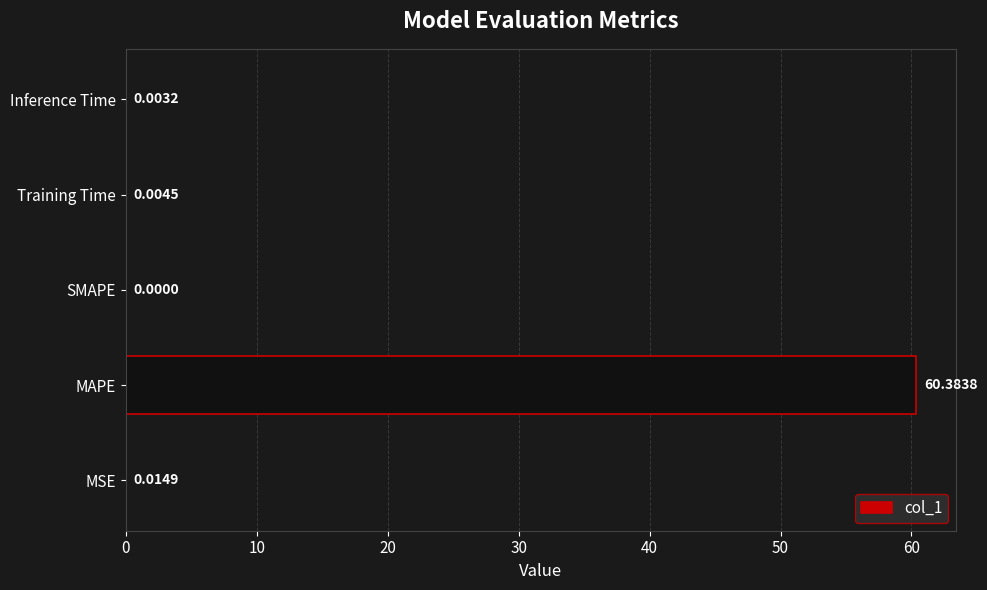

What is the sum of all values?

60.4